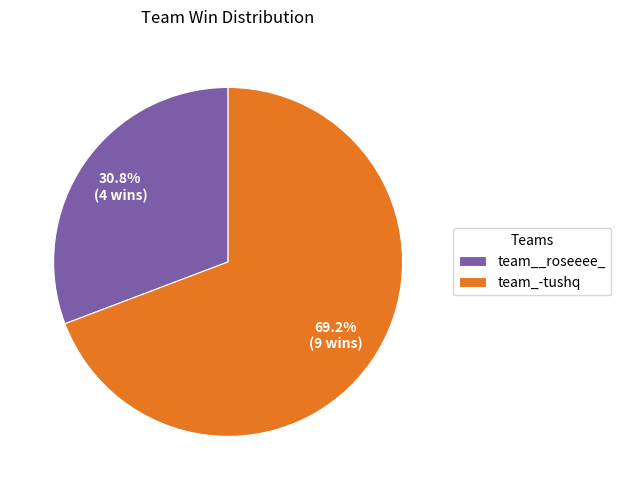

To the nearest percent, what is the combined percentage of team_-tushq and team__roseeee_?

100%